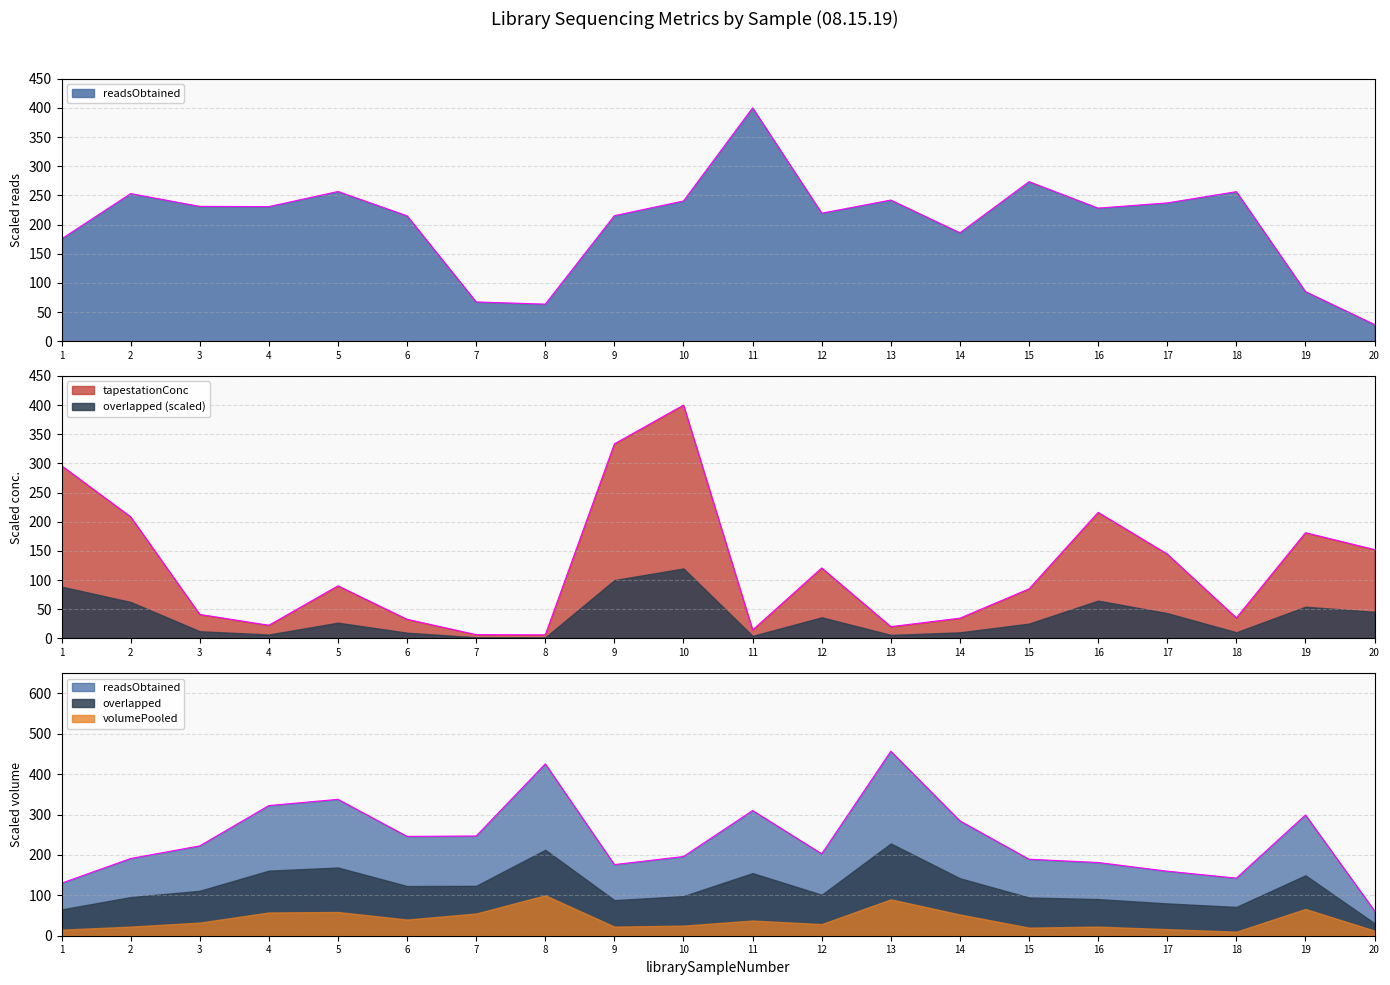

At which category is the sum across all series the highest?

10